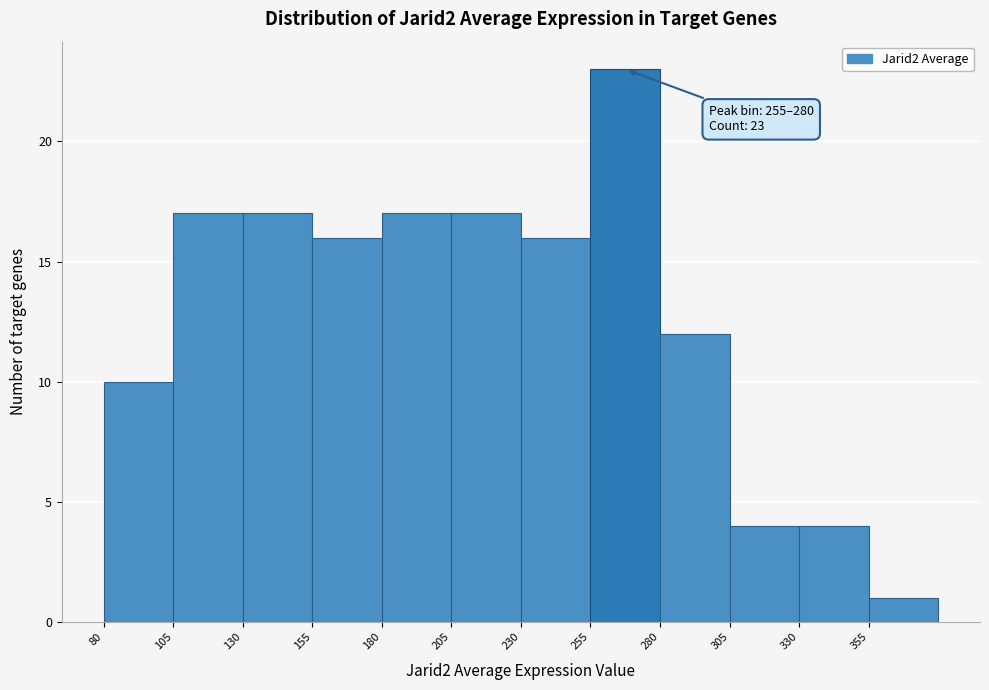

Which range on the x-axis has the tallest bar?

255 to 280